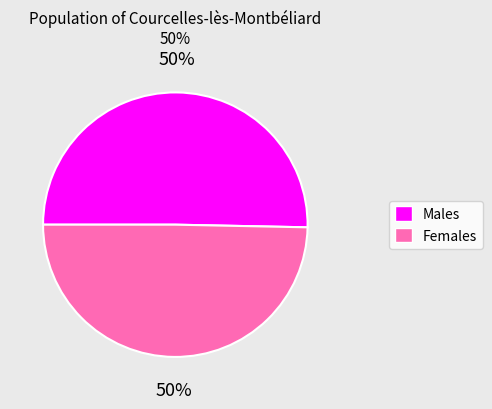

How many segments does this pie chart have?

2